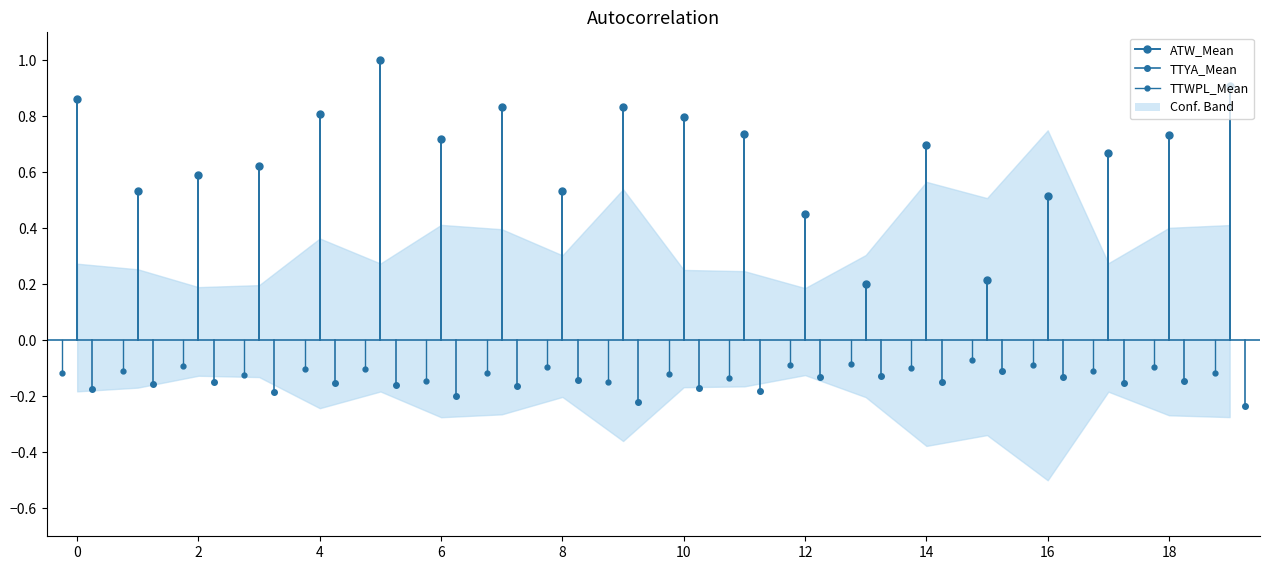

Which series has the widest spread of values?

ATW_Mean